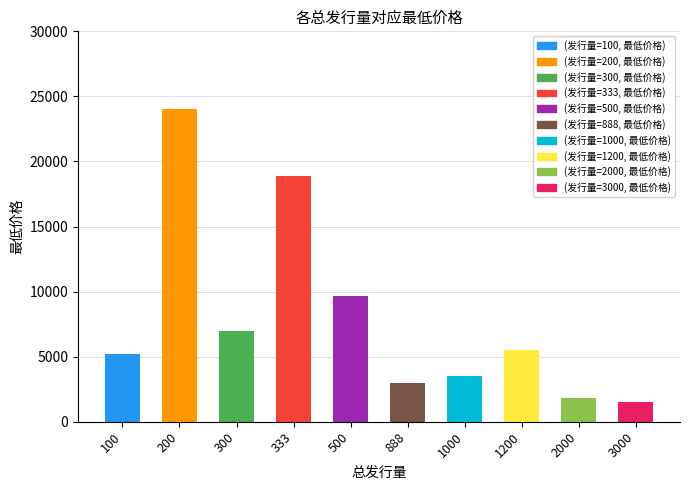

Which has a higher value, 100 or 3000?

100